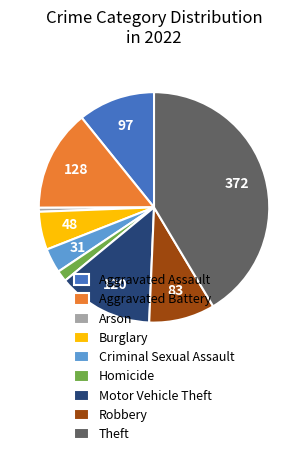

Which slice is the smallest?

Arson